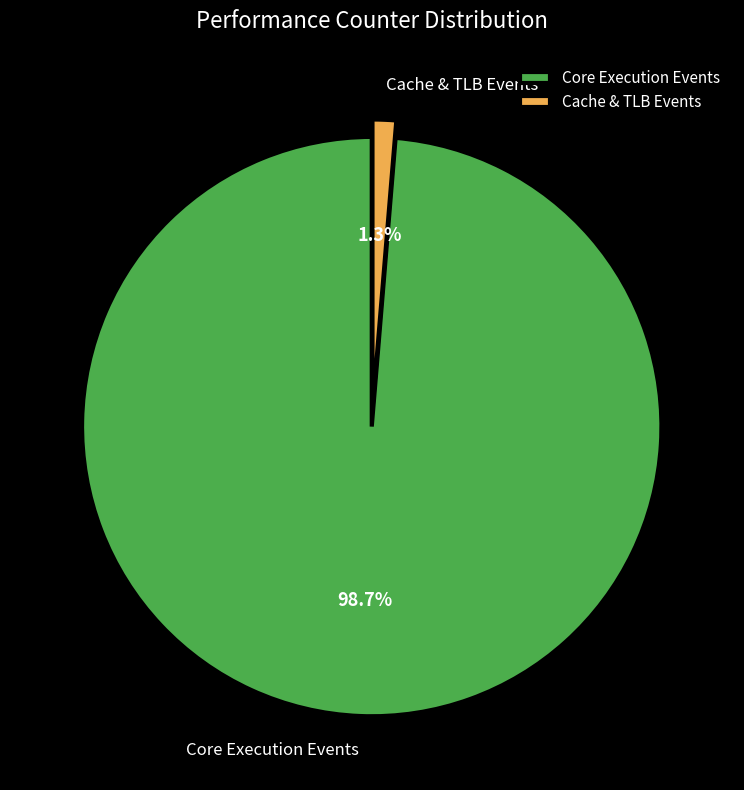

Which category has the smallest portion of the pie?

Cache & TLB Events